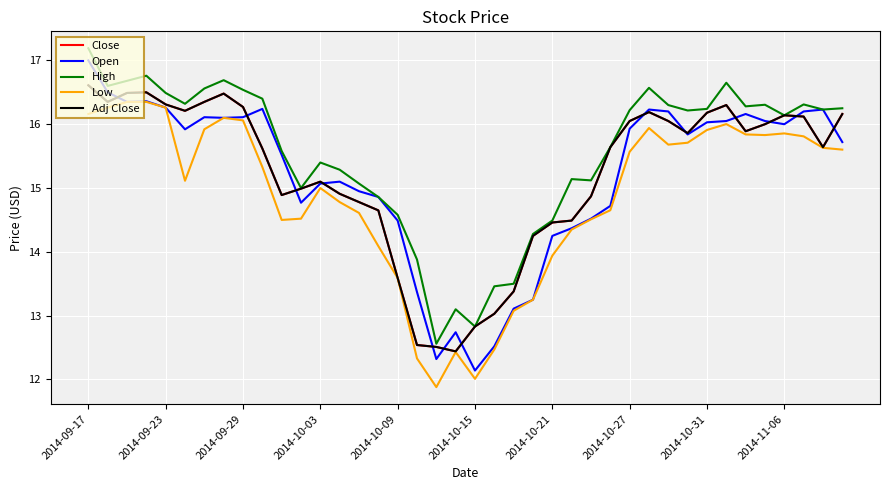

At which label does Low first exceed 15?

2014-09-17